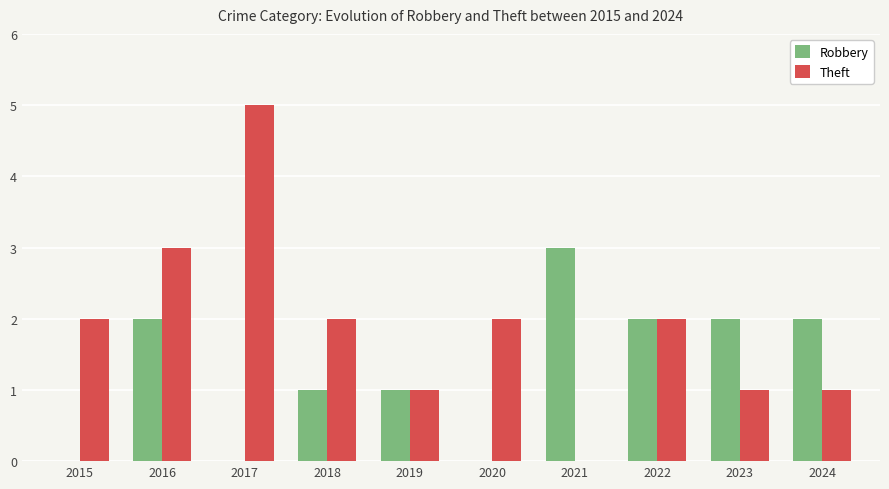

Which category has the highest value across all series?

2017